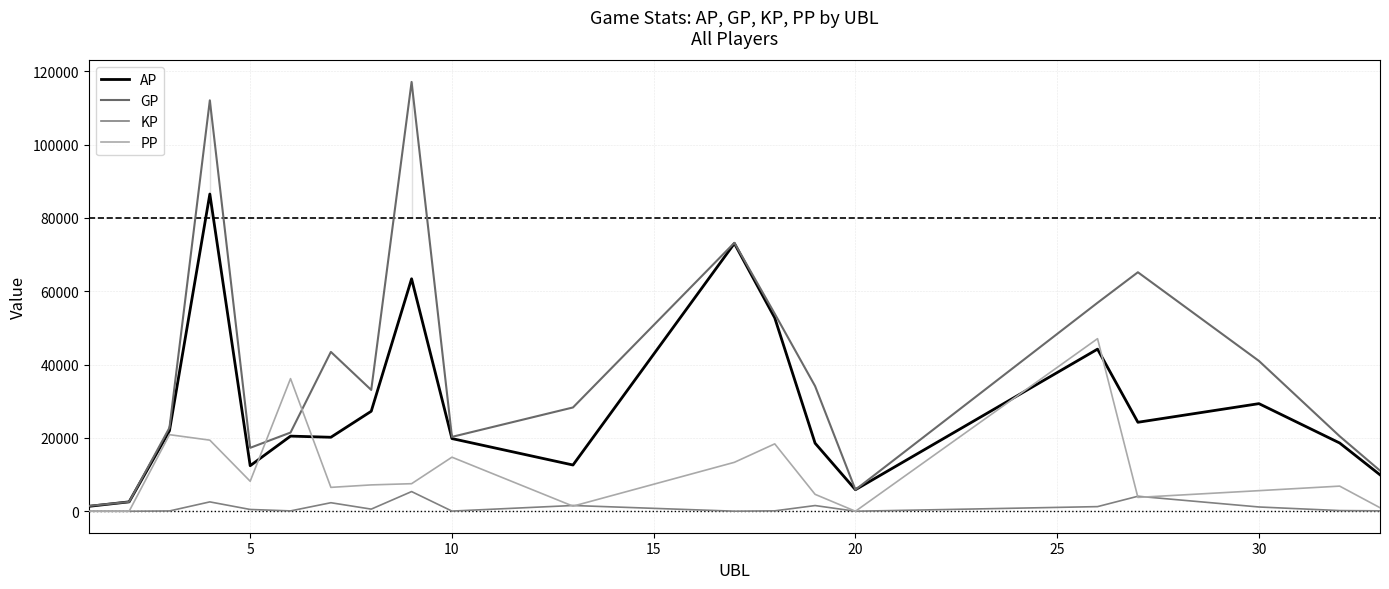

How many lines are shown in the chart?

4